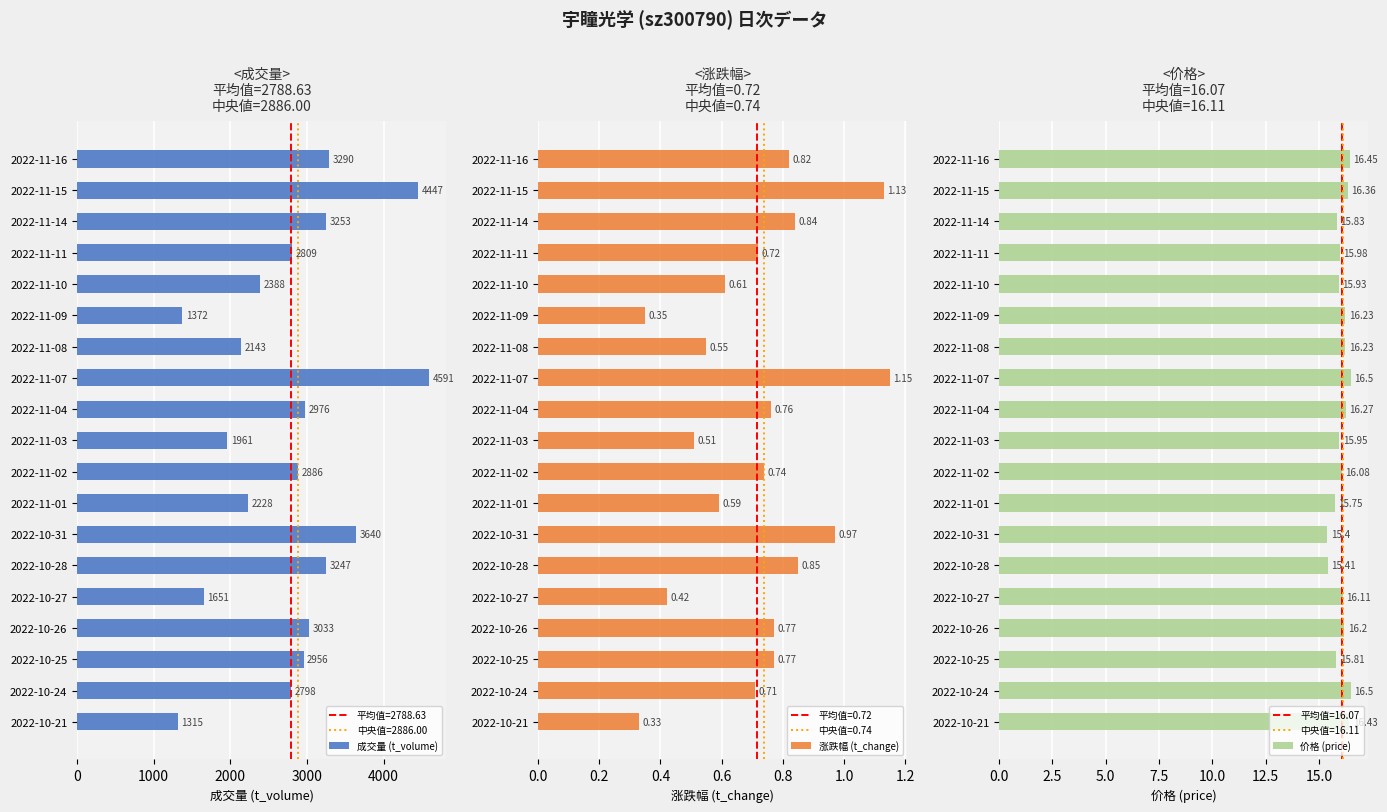

True or false: 成交量 (t_volume) has a value of 4743 at 2022-11-16.

False